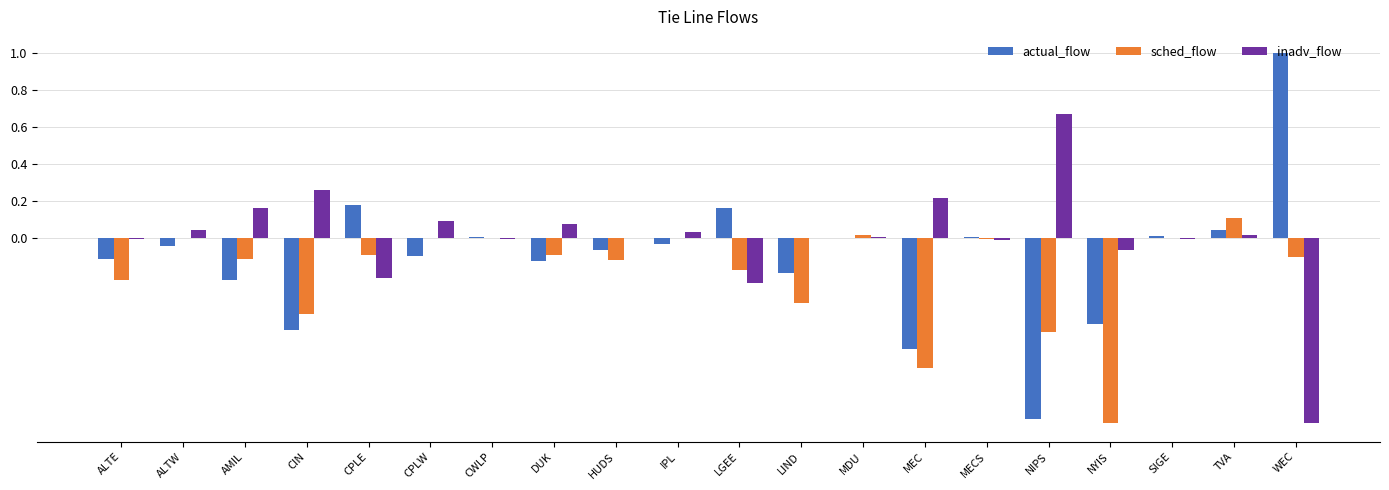

How many groups of bars are there?

20